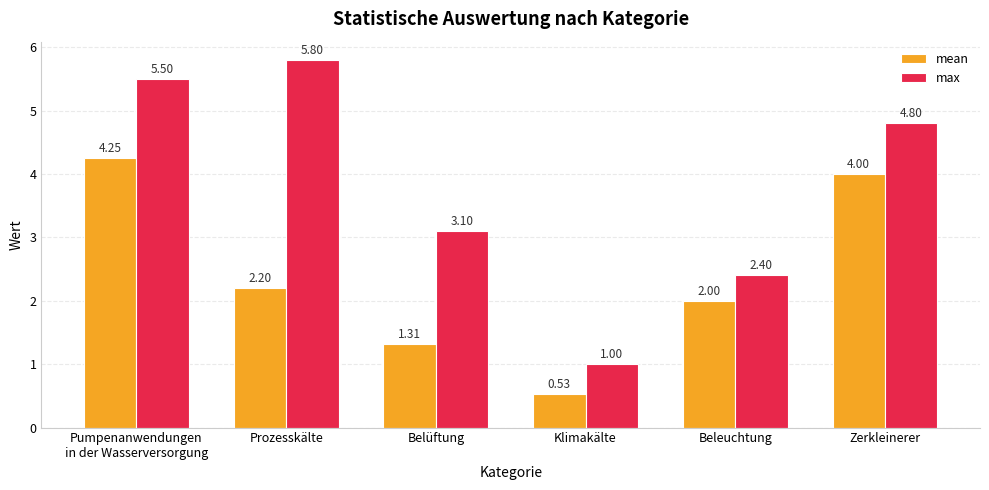

What is the difference between the highest and lowest values at Zerkleinerer?

0.8